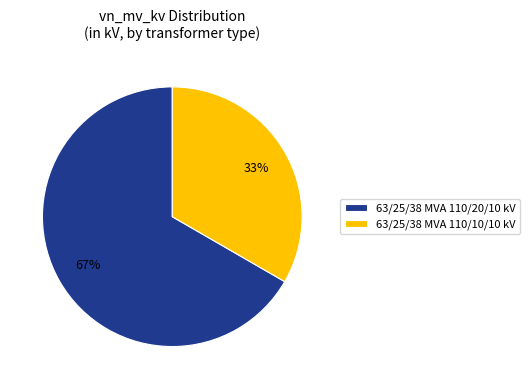

What is the smallest slice in the pie chart?

63/25/38 MVA 110/10/10 kV